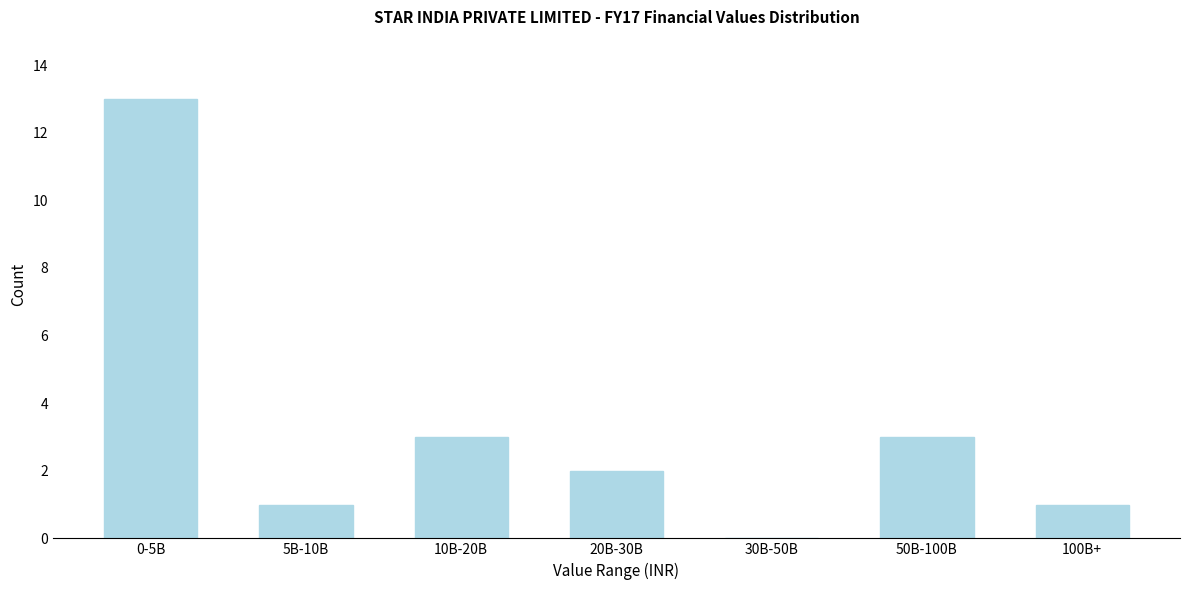

Reading left to right, list all the values displayed in this chart.

0-5B=13	5B-10B=1	10B-20B=3	20B-30B=2	30B-50B=0	50B-100B=3	100B+=1